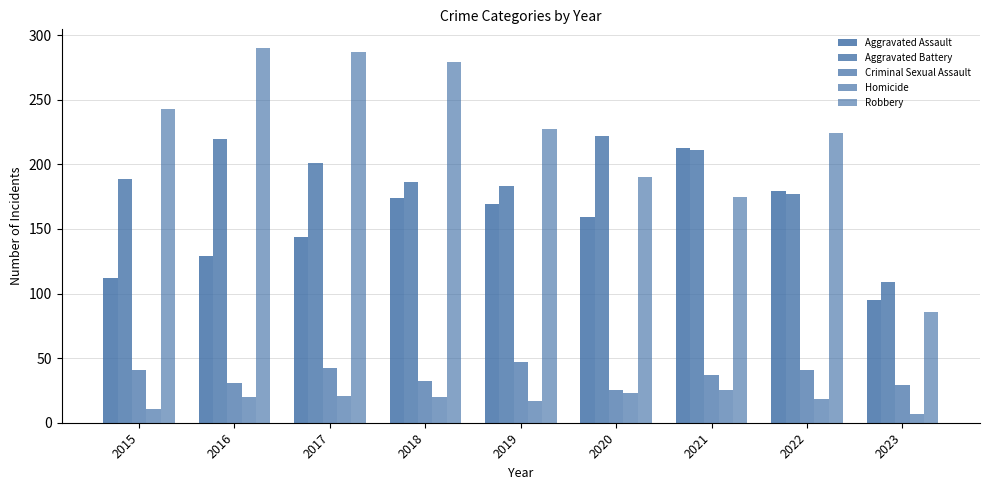

What is the total value across all series at 2021?

661